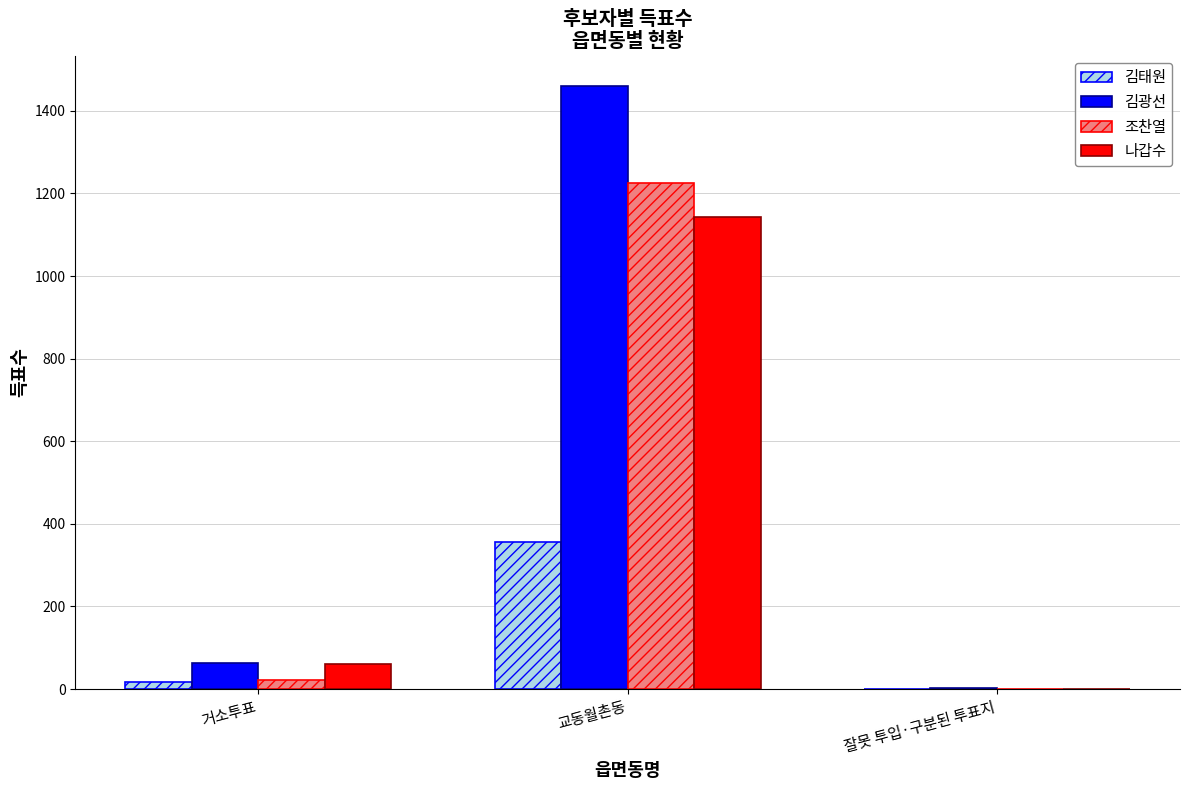

What is the difference between the 김광선 values at 잘못 투입·구분된 투표지 and 교동월촌동?

1458